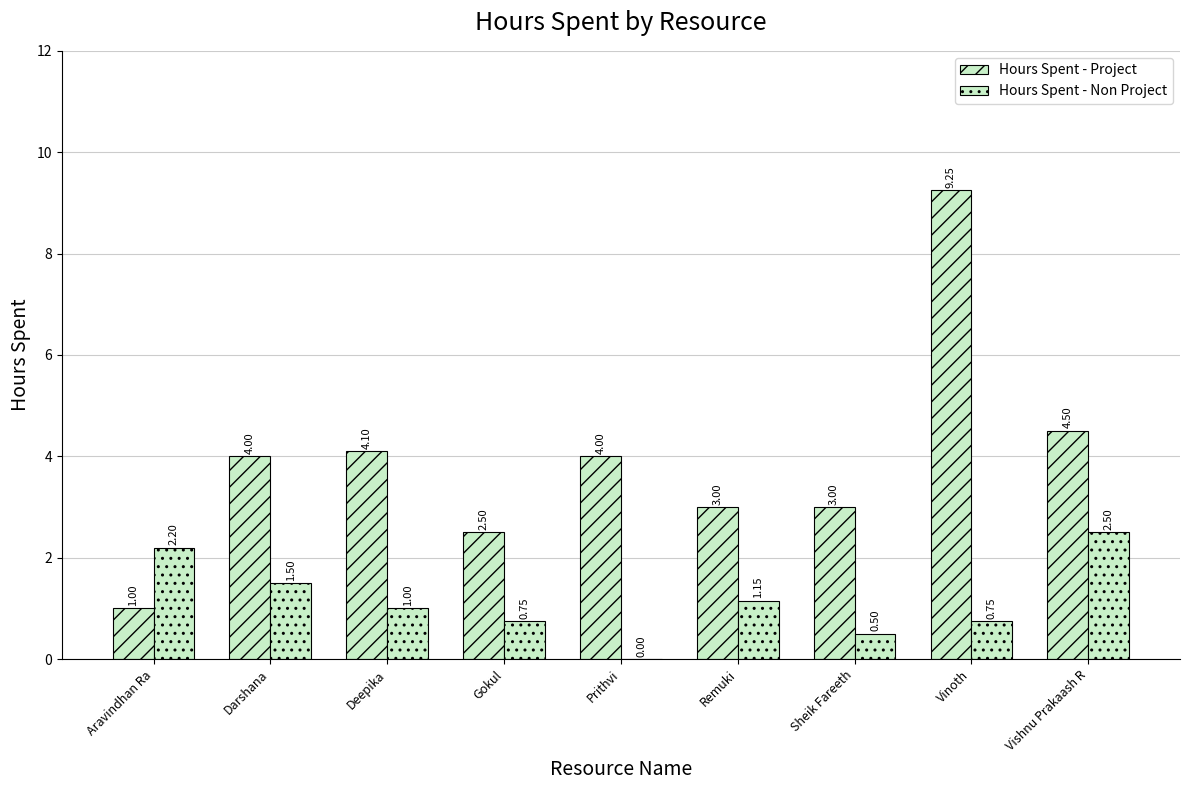

True or false: Hours Spent - Non Project has a value of 1.6 at Remuki.

False